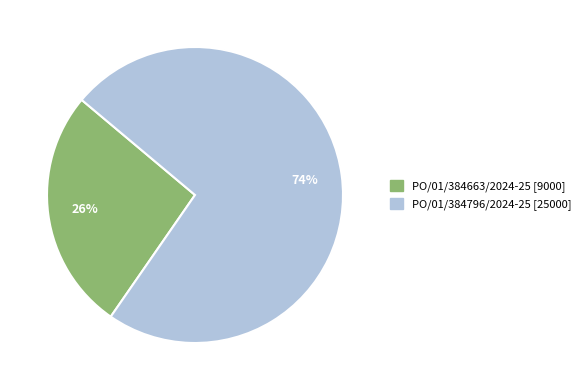

Is PO/01/384796/2024-25 the majority of the pie?

Yes